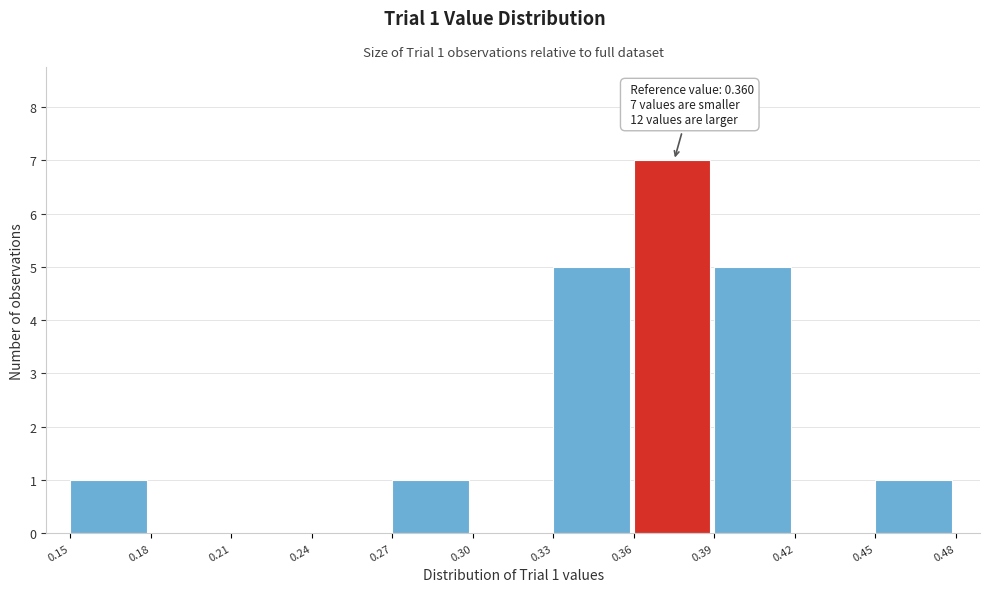

Which range on the x-axis has the tallest bar?

0.36 to 0.39